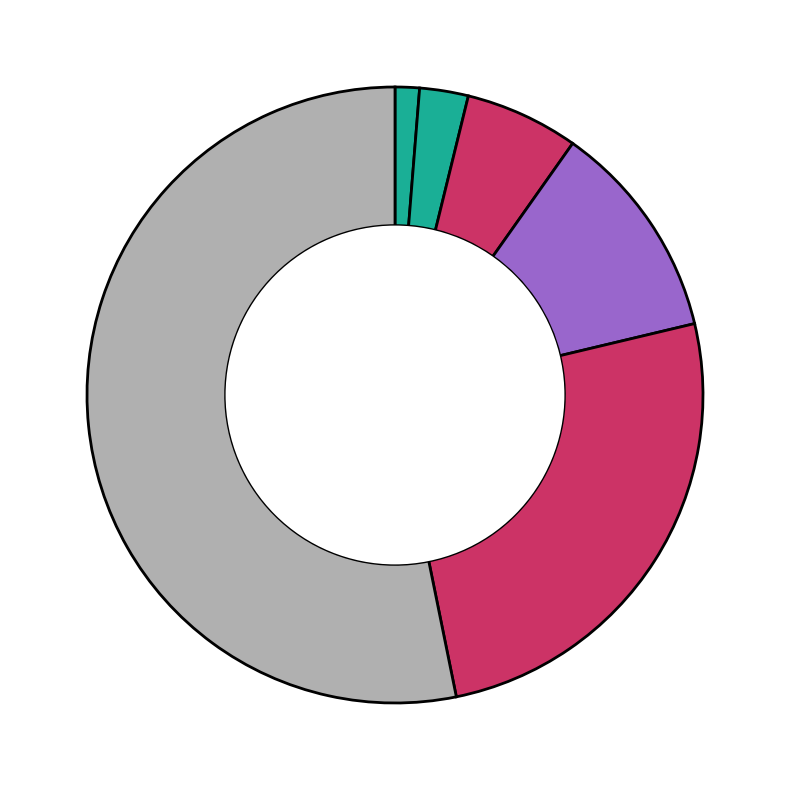

How many segments does this pie chart have?

6